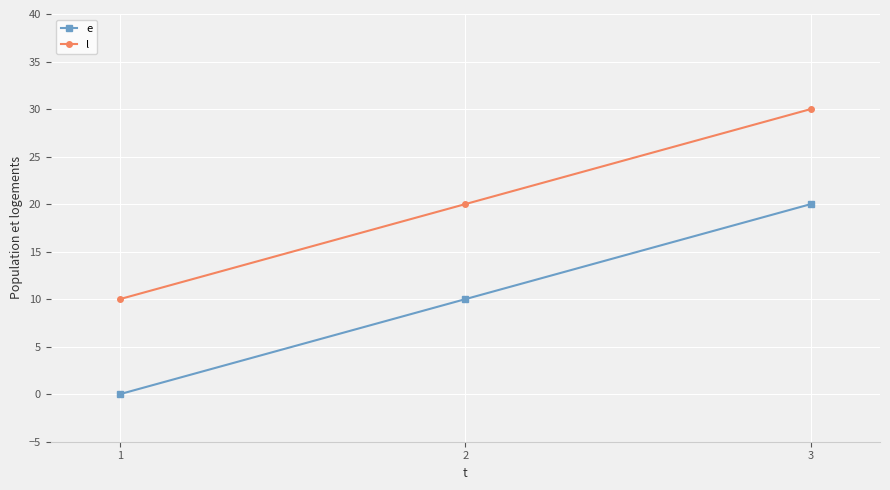

What is the difference between the maximum and minimum values in the l series?

20